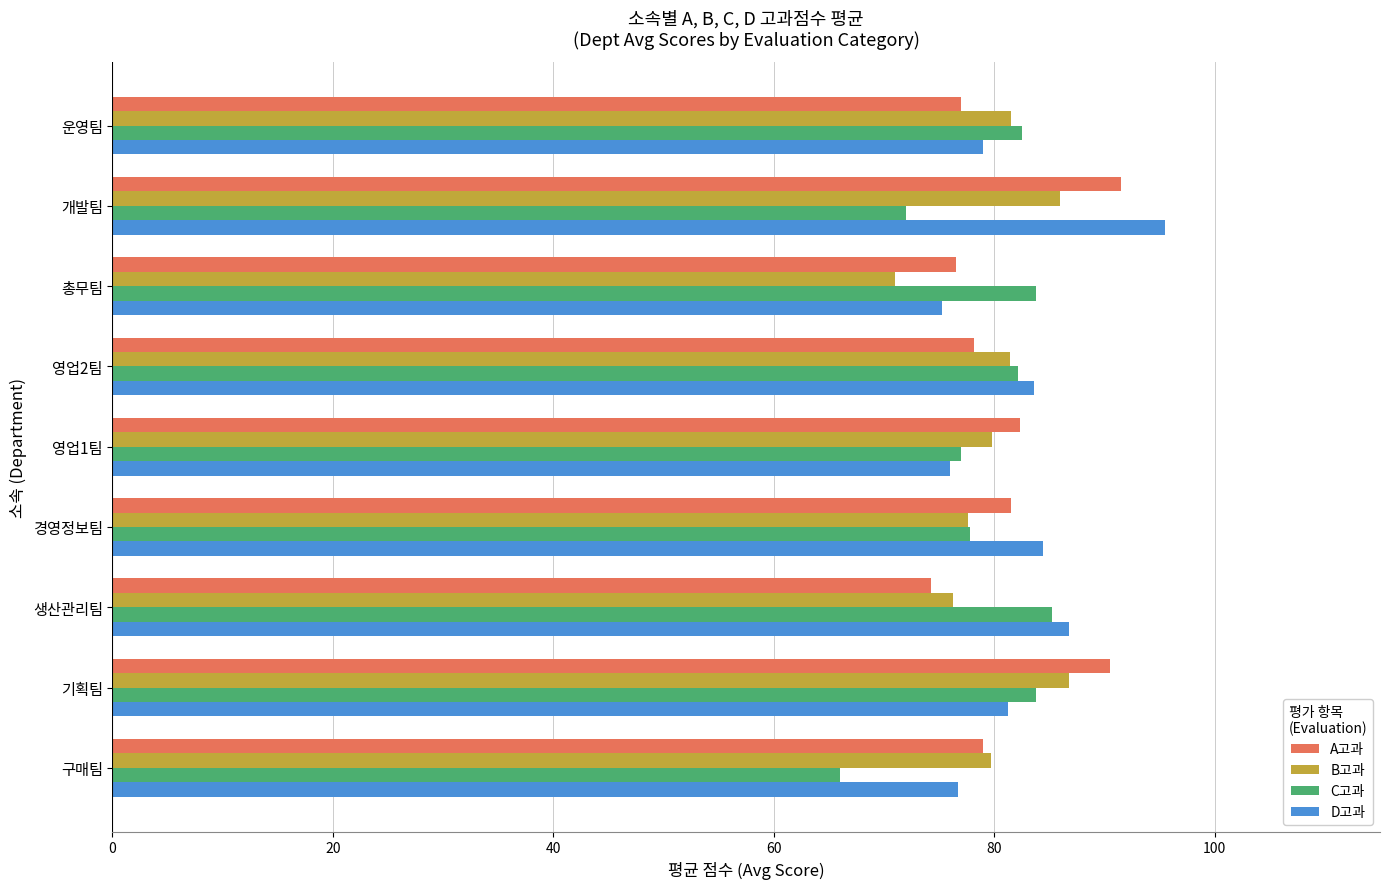

True or false: B고과 has a value of 76.2 at 생산관리팀.

True